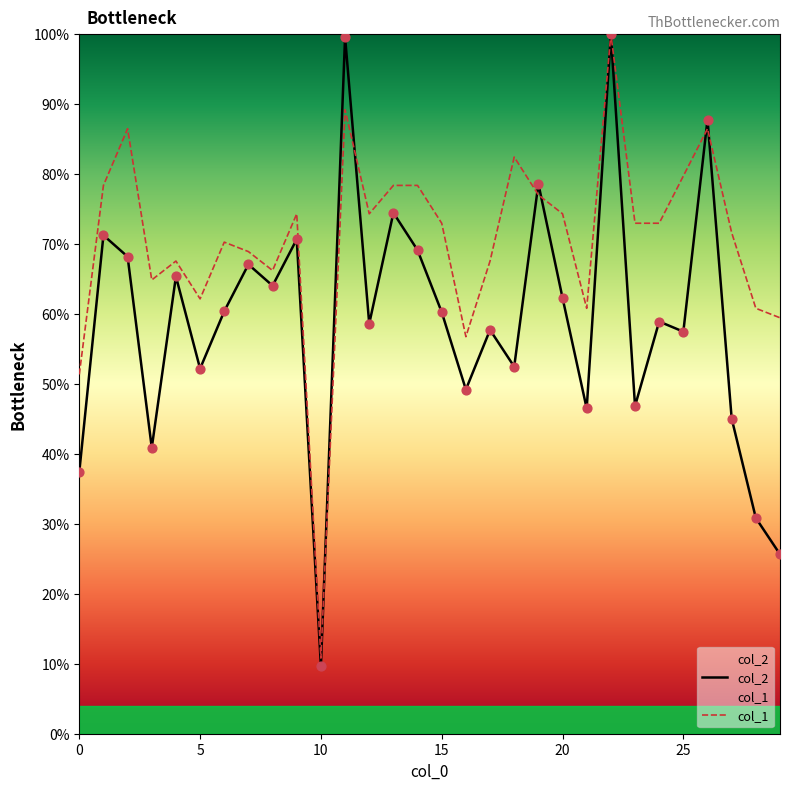

What are all the series names shown in the legend?

col_2, col_1